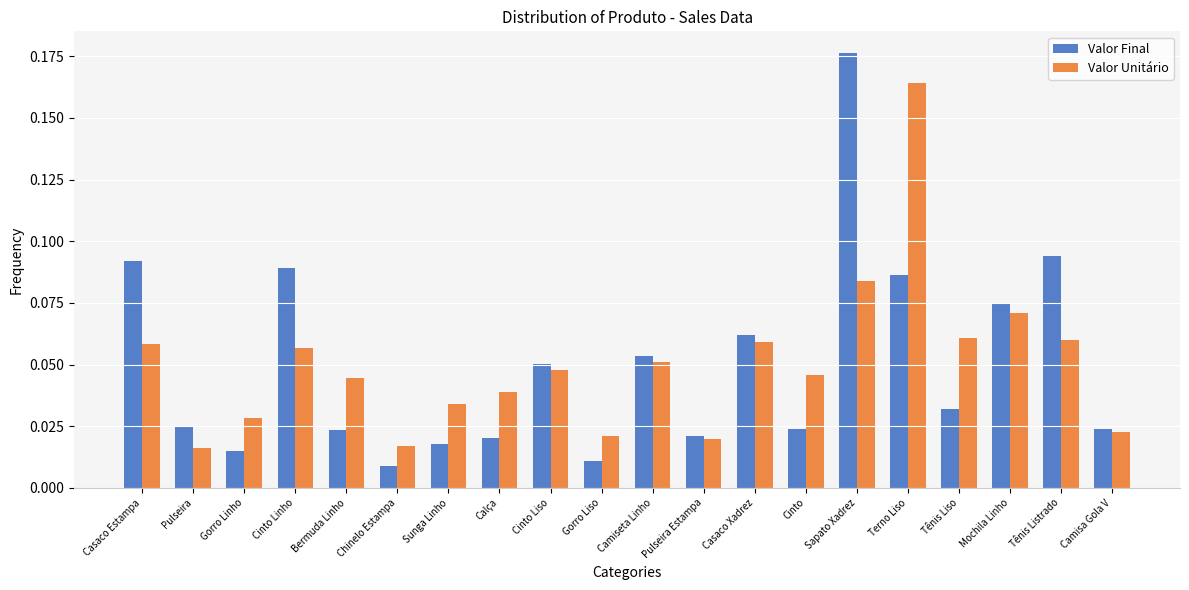

What is the label of the 3rd bar from the left?

Gorro Linho